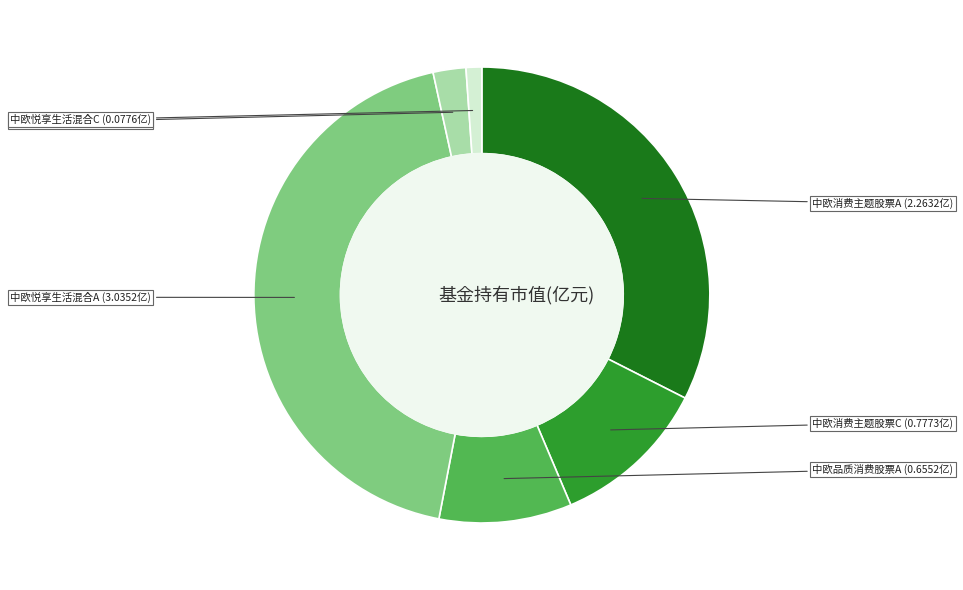

How many segments does this pie chart have?

6